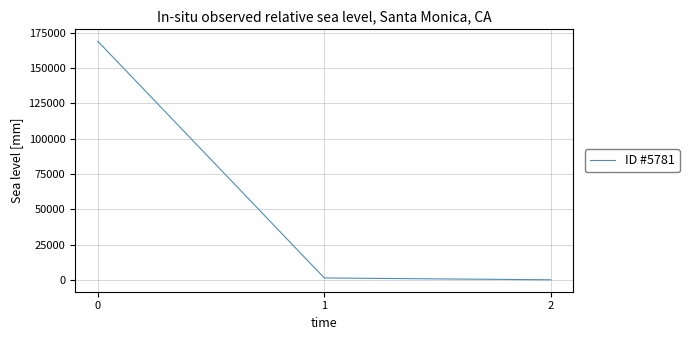

Read the value at 1.

1300.6